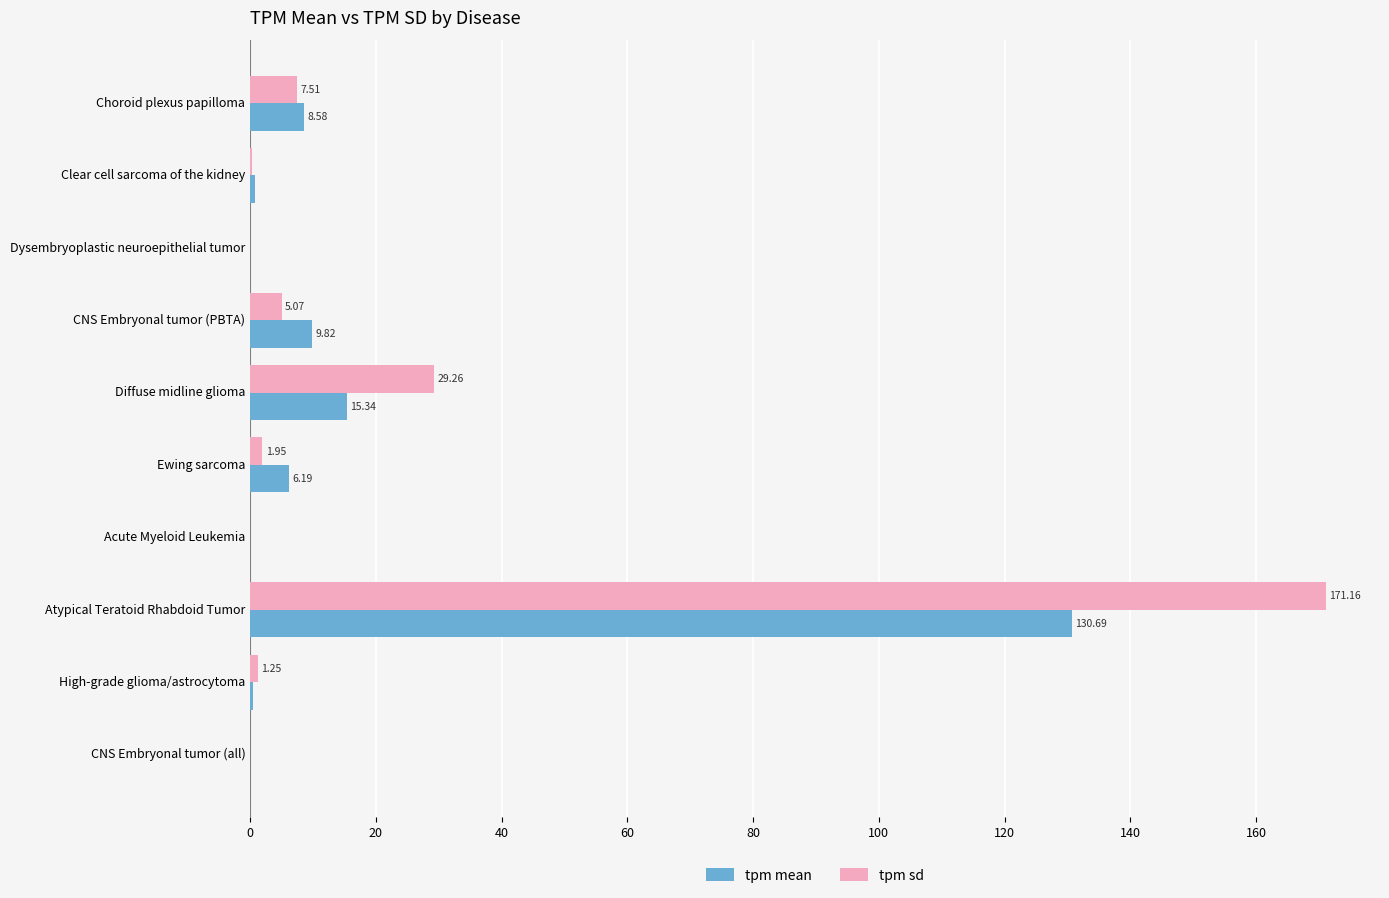

At which label is tpm sd closest to 85?

Diffuse midline glioma